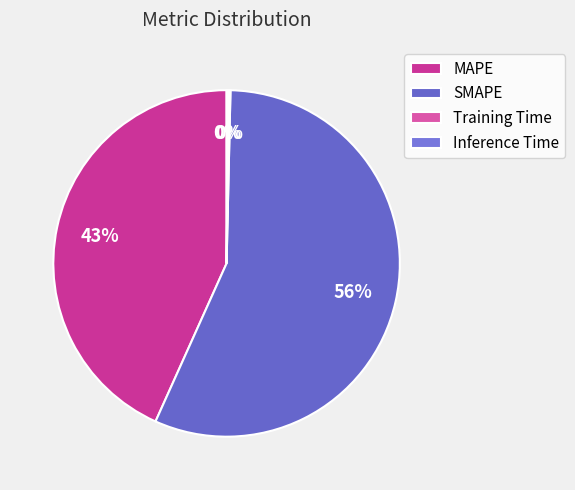

Which category has the smallest portion of the pie?

Training Time